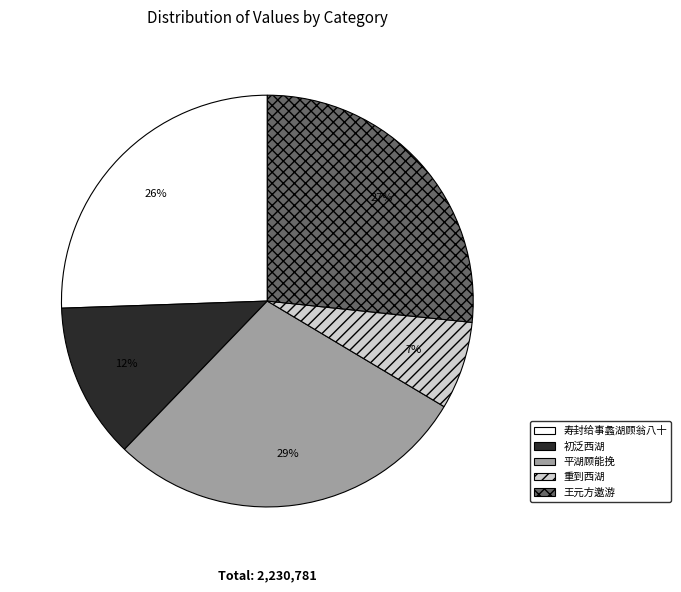

To the nearest percent, what is the difference between the largest and smallest slice percentages?

22%